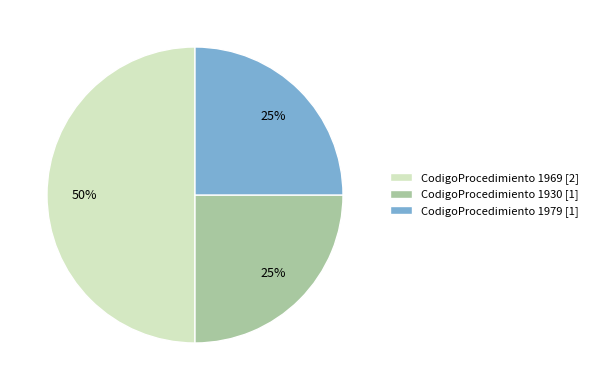

To the nearest percent, what is the difference between the largest and smallest slice percentages?

25%